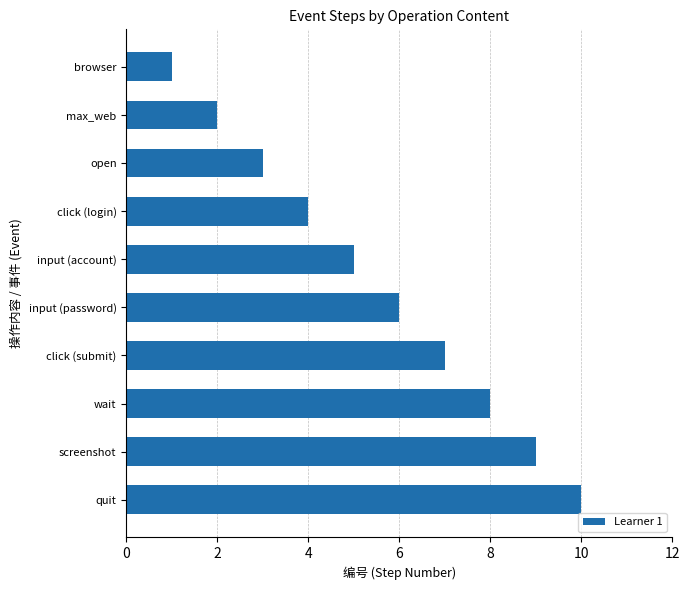

How many data points are less than 6?

5